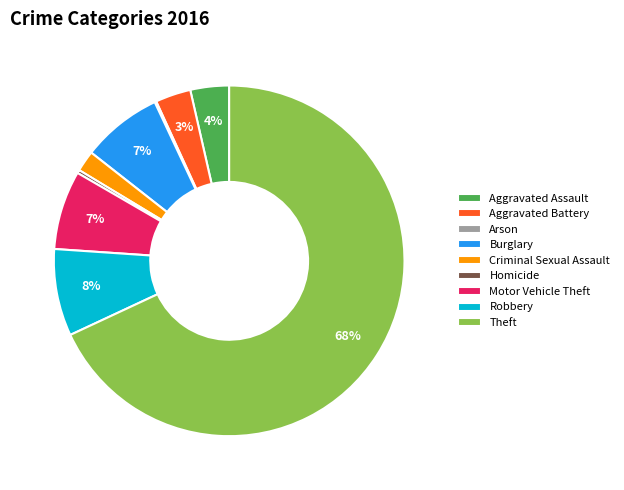

Between Aggravated Assault and Criminal Sexual Assault, which is larger?

Aggravated Assault